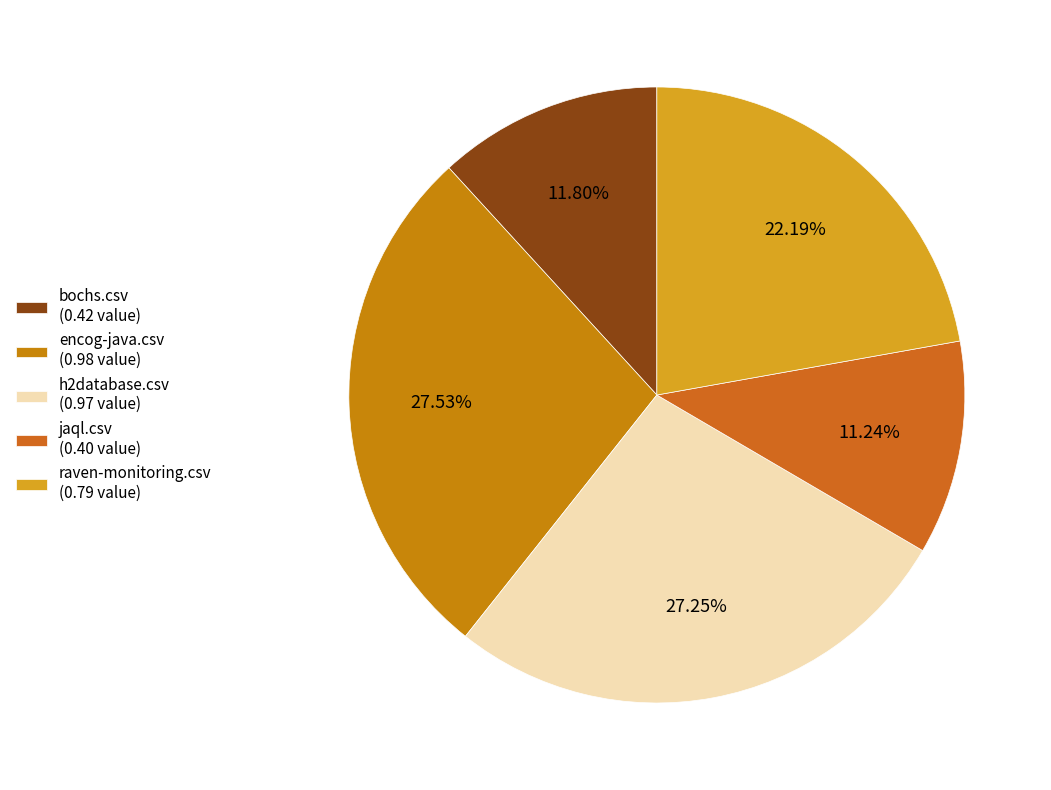

The bochs.csv slice represents 12% of the pie. True or false?

True